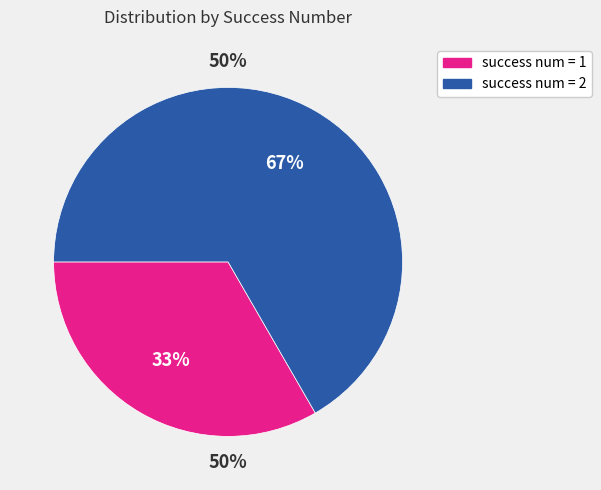

What is the change in value from success num = 1 to success num = 2?

+1